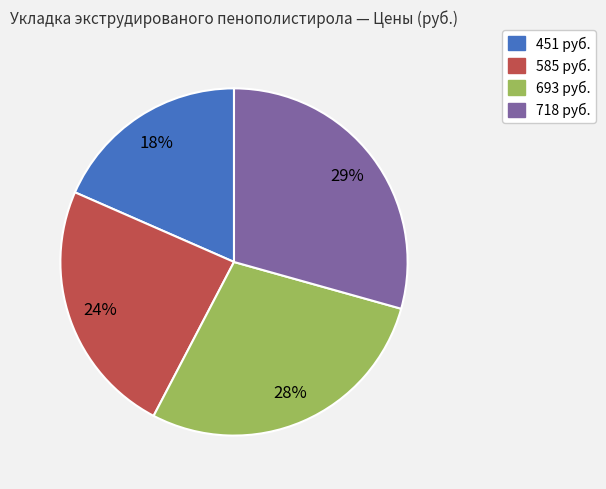

Count the number of slices in the pie.

4